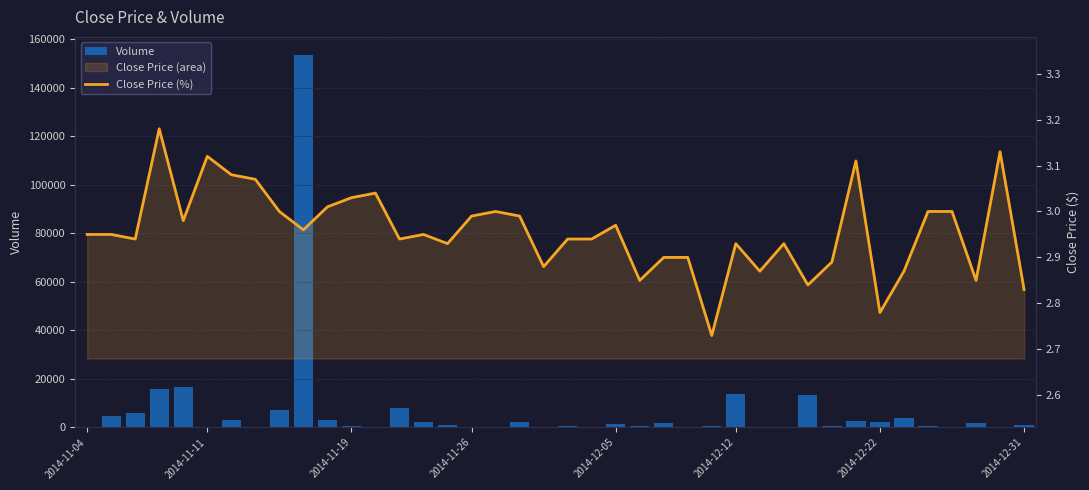

Rank the series at 17 from highest to lowest value.

Volume, Close Price (%)